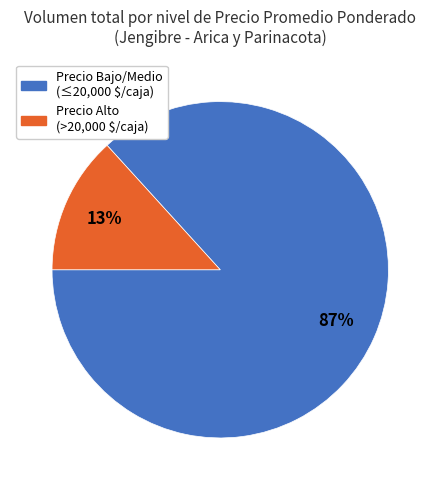

Is there any slice that represents more than half of the pie?

Yes